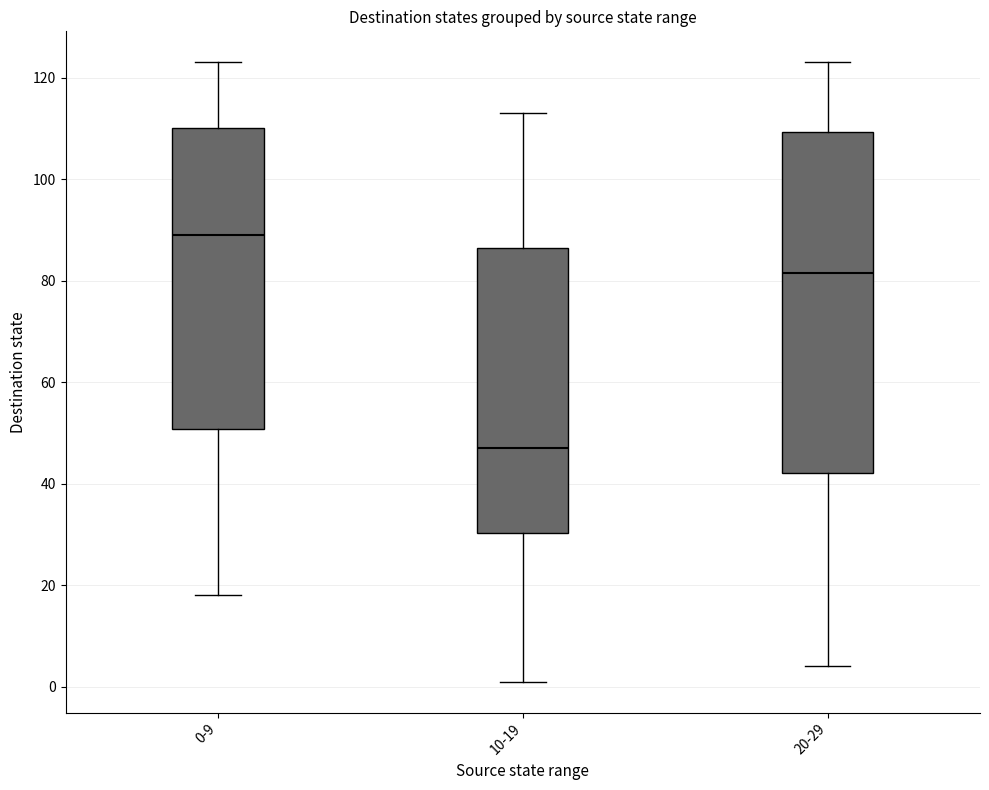

Which box's median line is the highest?

0-9